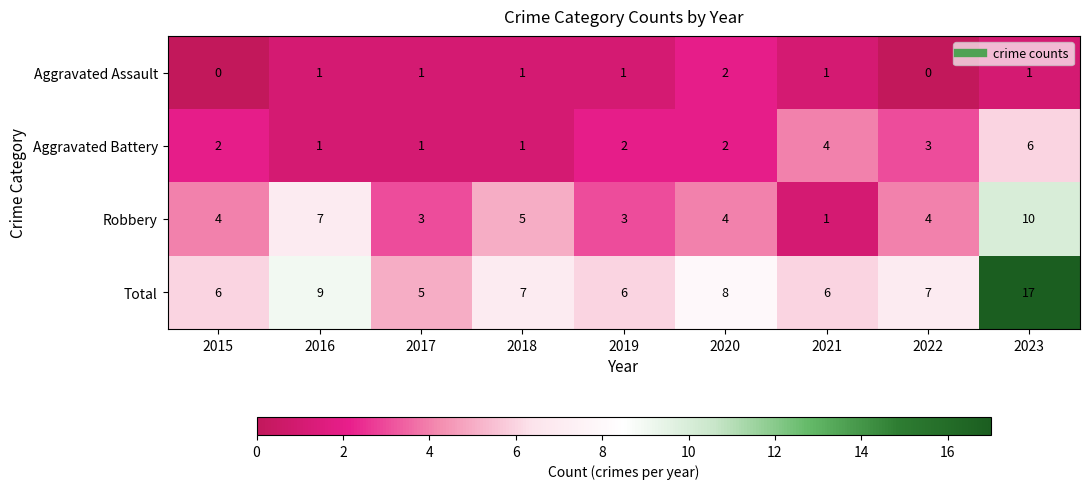

Which series has the largest range (max minus min)?

Total